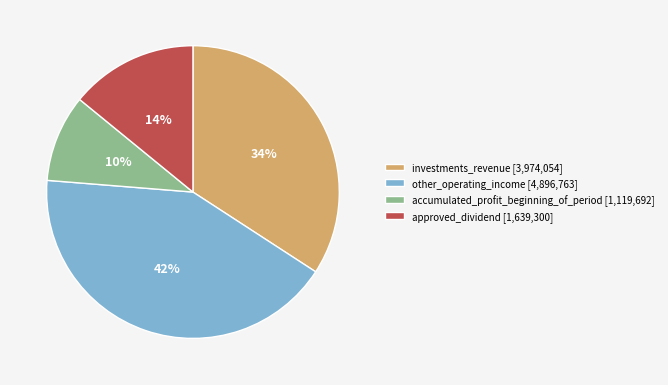

Do approved_dividend [1,639,300] and accumulated_profit_beginning_of_period [1,119,692] together represent more than half of the pie?

No